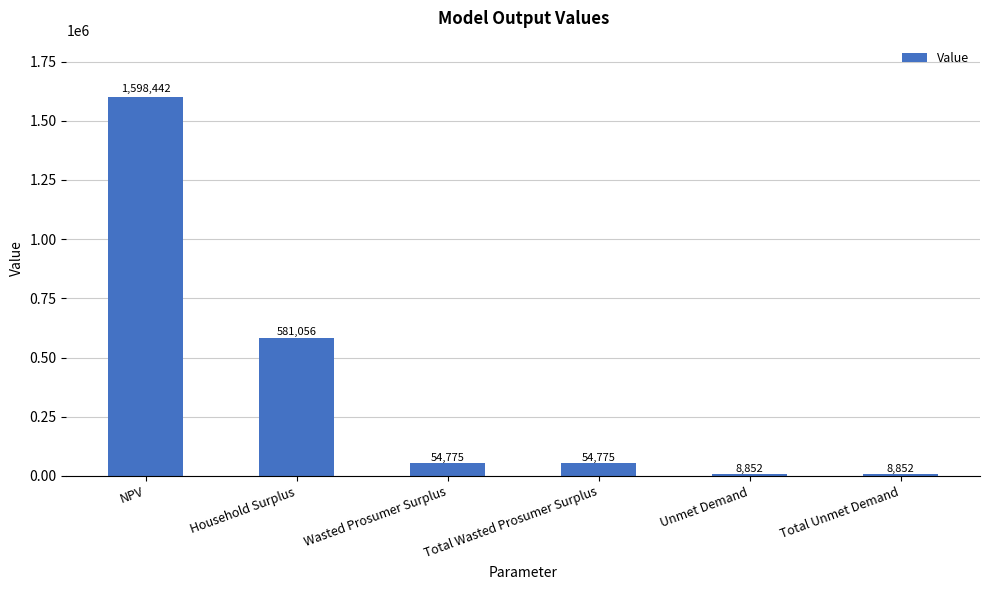

The value at Household Surplus is 354253.8. True or false?

False